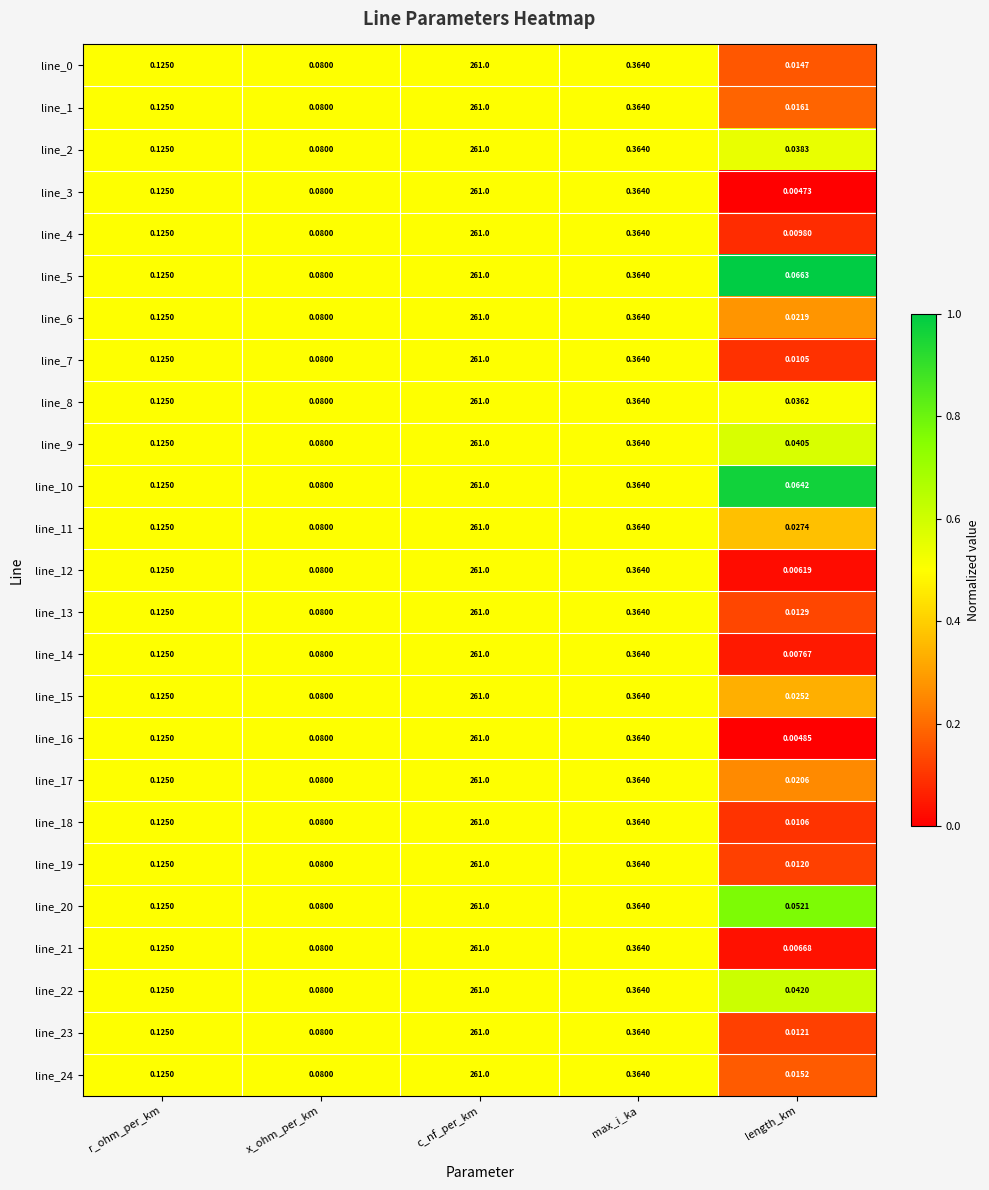

Is the value of line_3 at r_ohm_per_km greater than the value of line_22 at x_ohm_per_km?

Yes